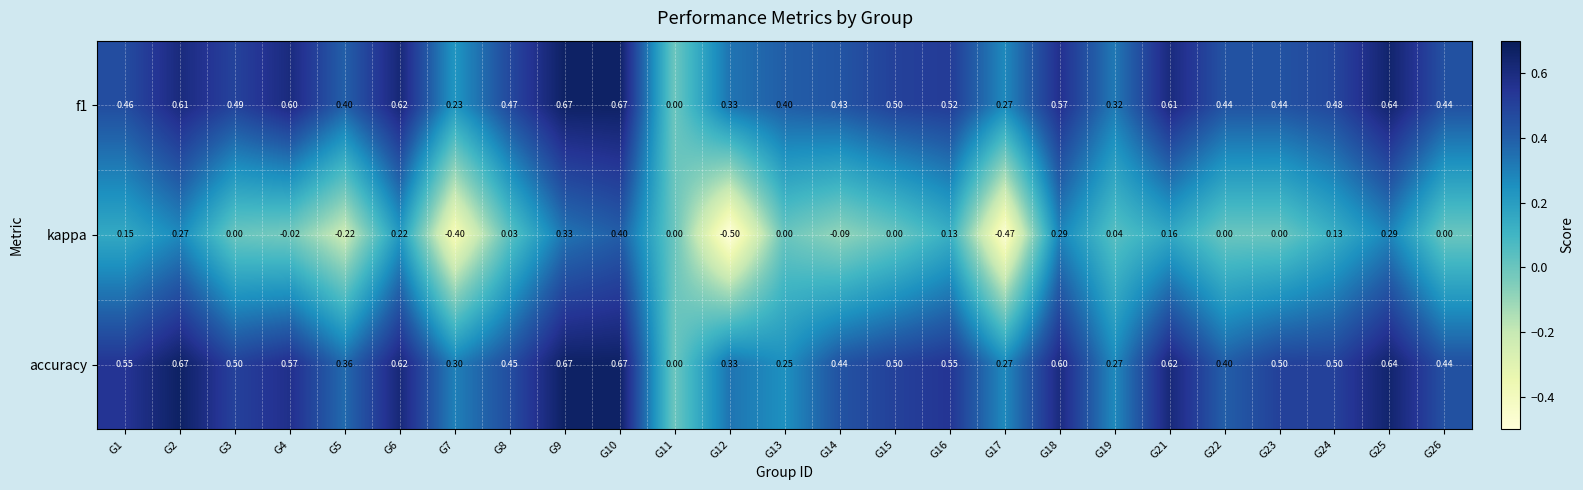

Which series has the largest total across all categories?

accuracy